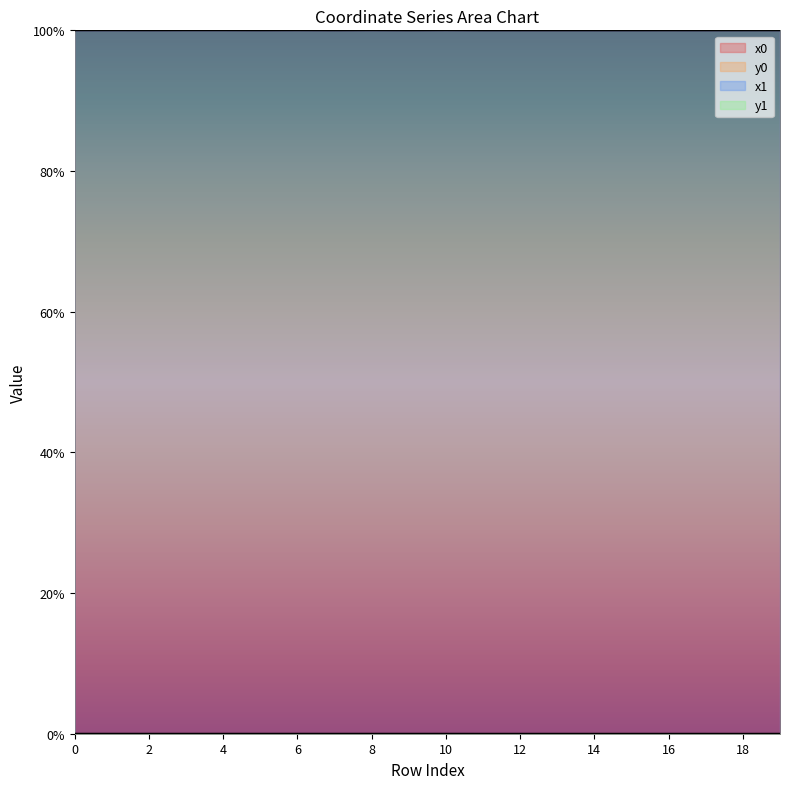

What is the lowest value of the x1 series?

100.0